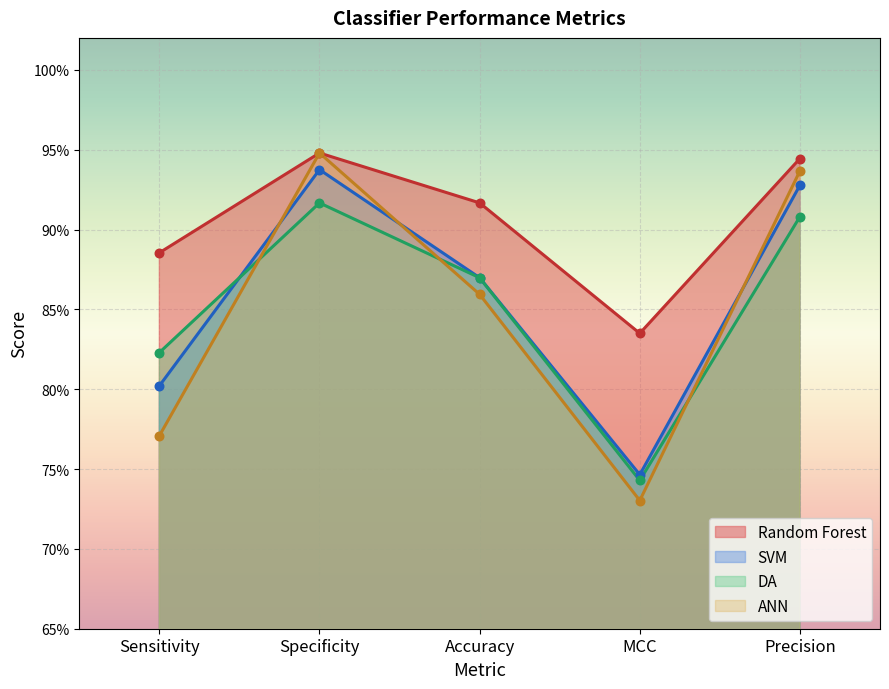

Is the value of SVM at MCC greater than the value of DA at Accuracy?

No